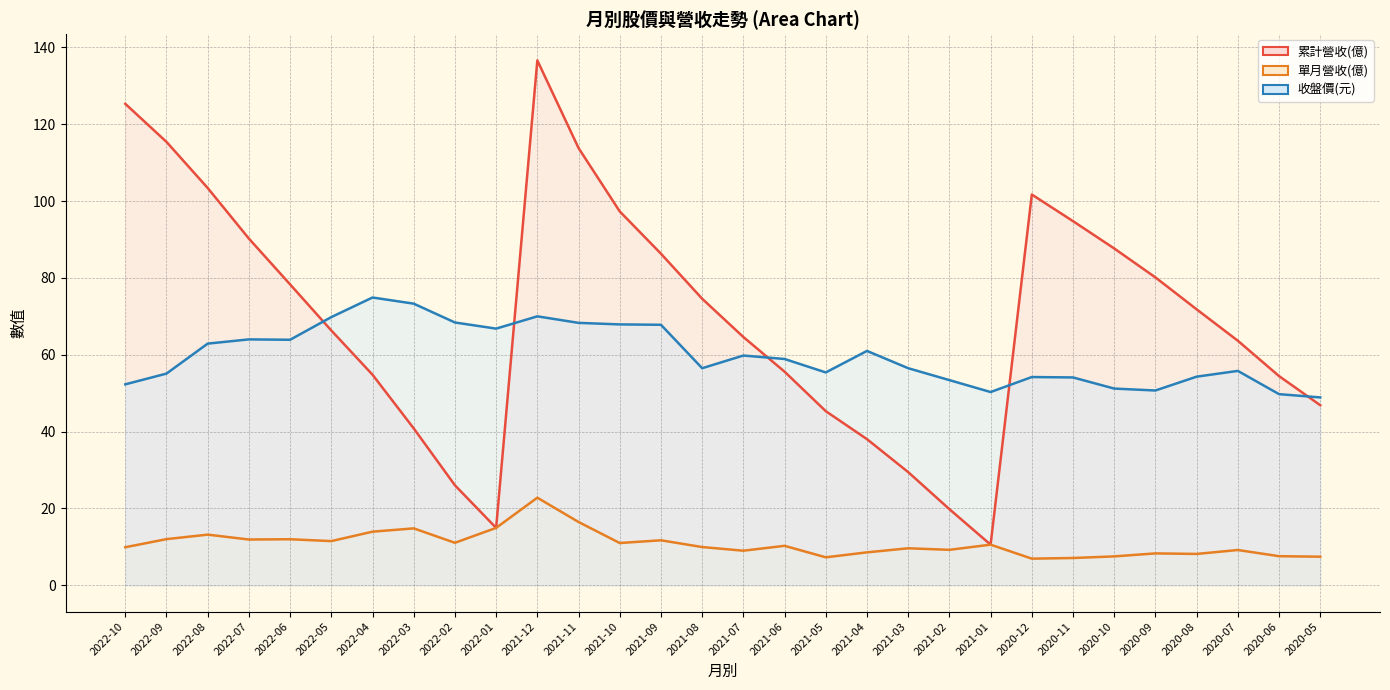

The 累計營收(億) series shows 94.8 at 2020-11. True or false?

True